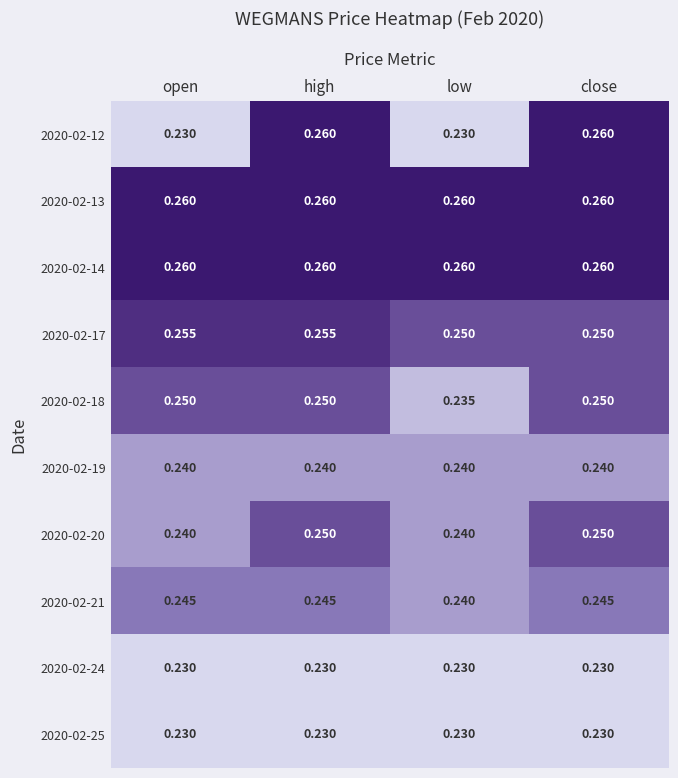

Which series has the widest spread of values?

2020-02-12